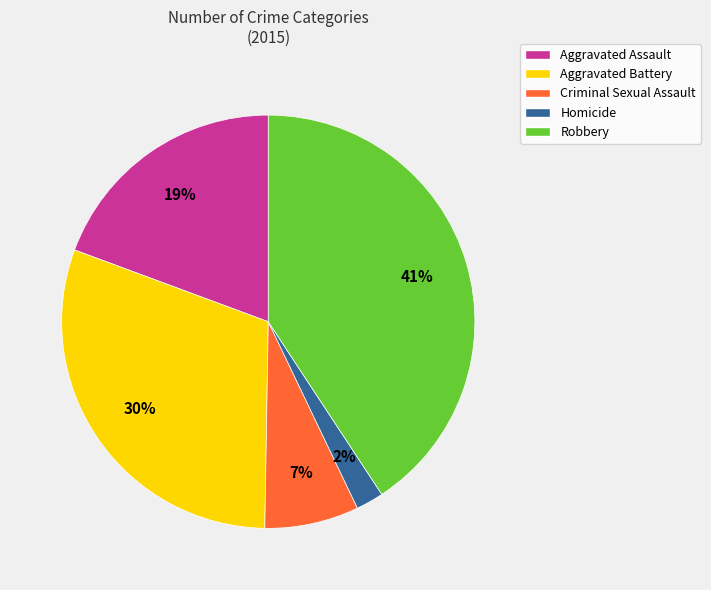

Count the number of slices in the pie.

5